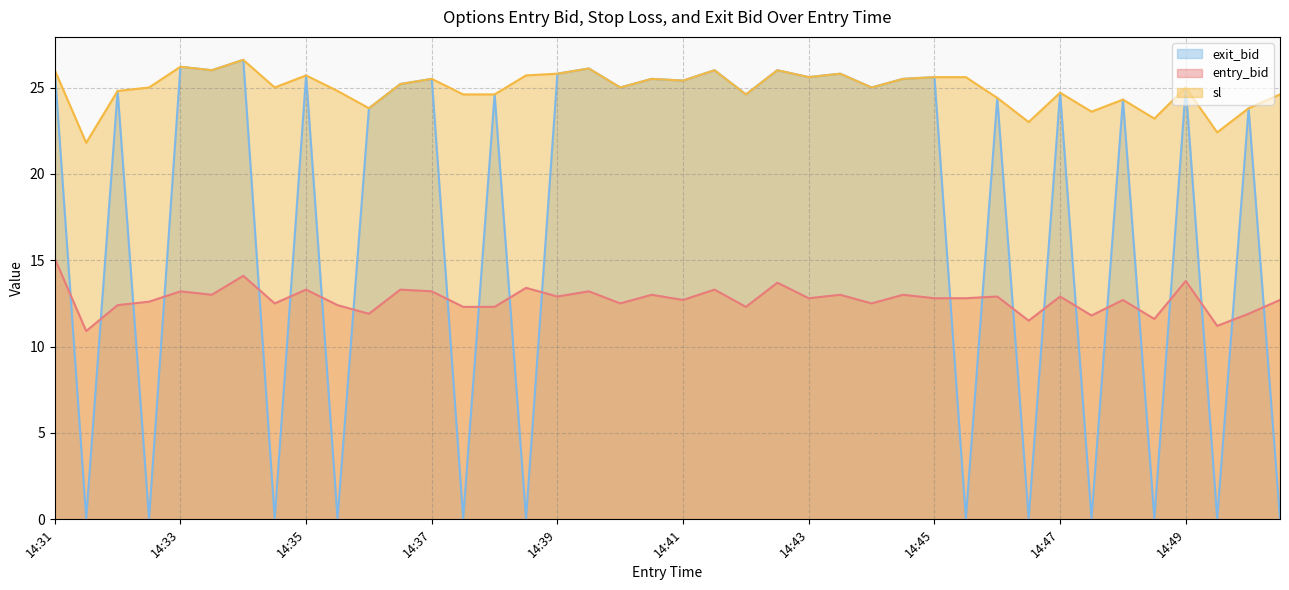

True or false: entry_bid and sl intersect in this chart.

False